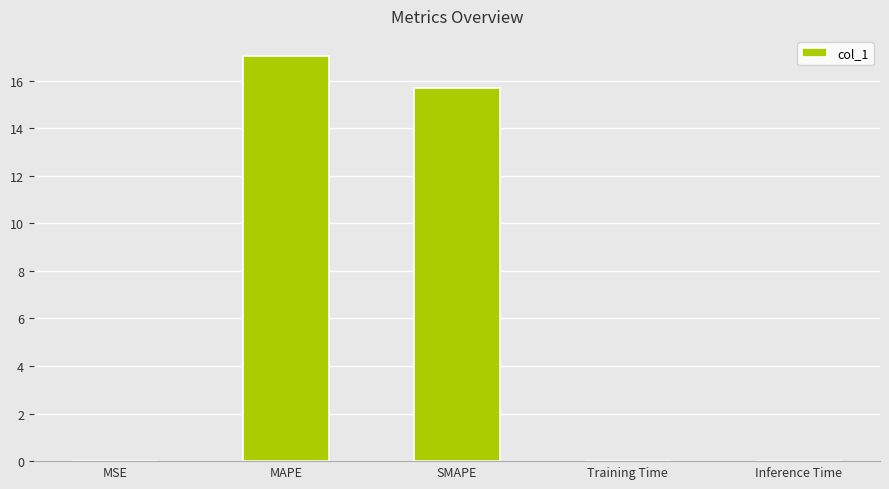

At which category does the chart reach its peak across all series?

MAPE